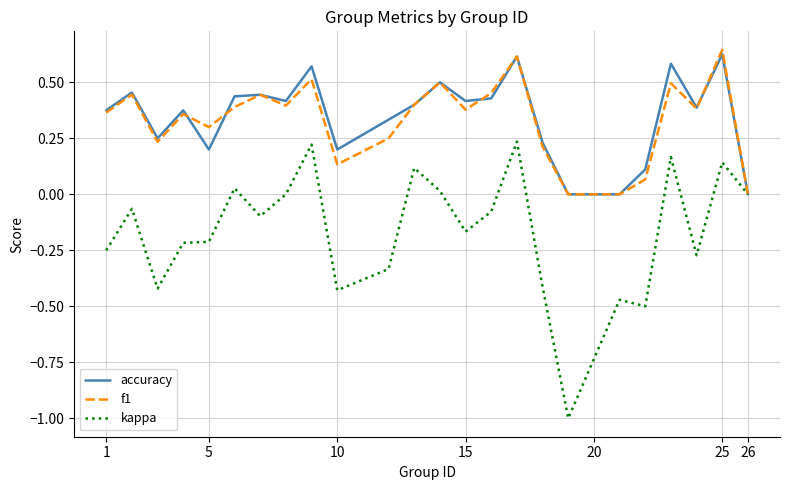

What is the minimum value shown in the chart?

-1.0